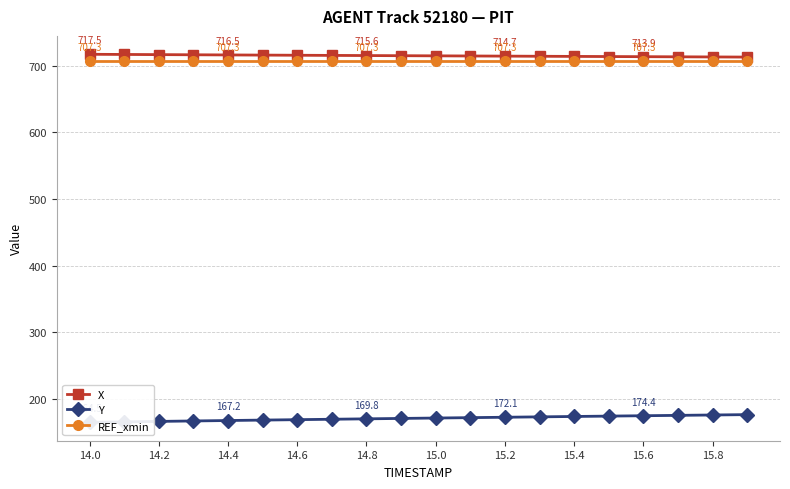

List the series in order of their peak value, highest first.

X, REF_xmin, Y